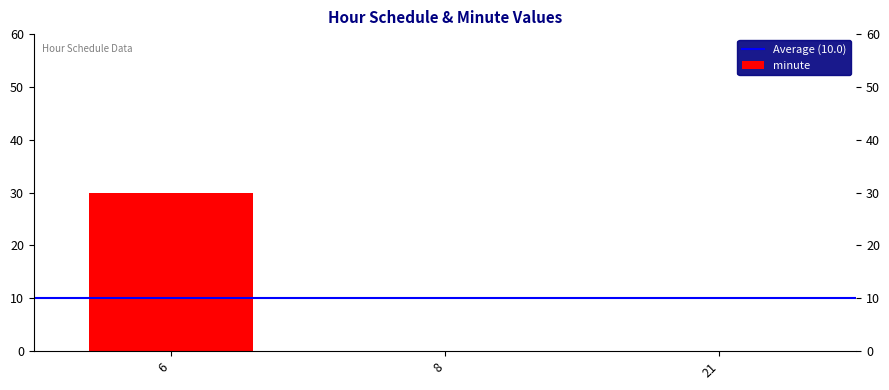

What is the sum of all values?

30